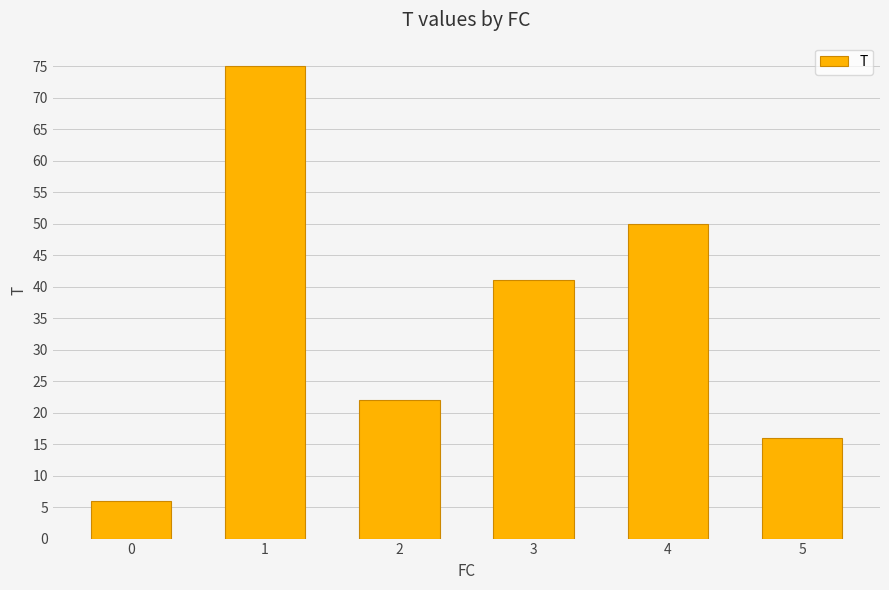

True or false: the data shows 22 at 2.

True